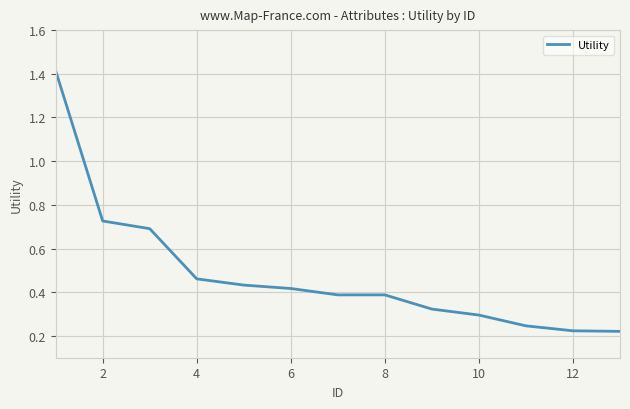

What is the sum of all values?

6.2